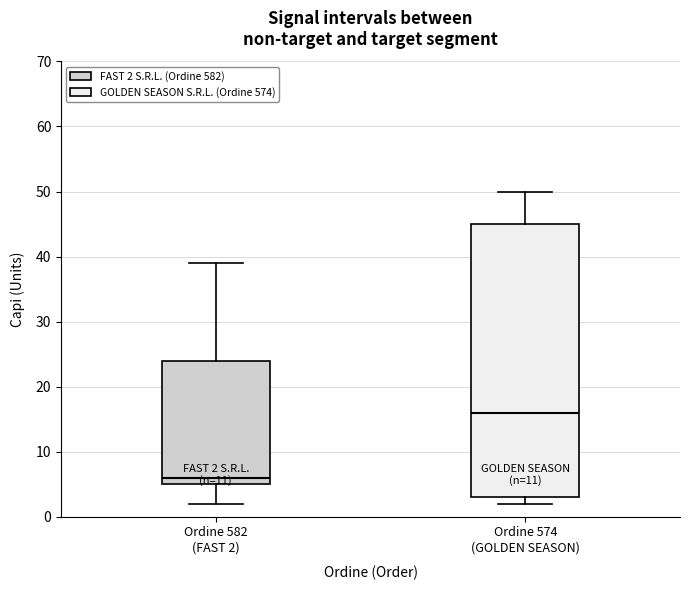

Which box has the highest median line?

Ordine 574 (GOLDEN SEASON)